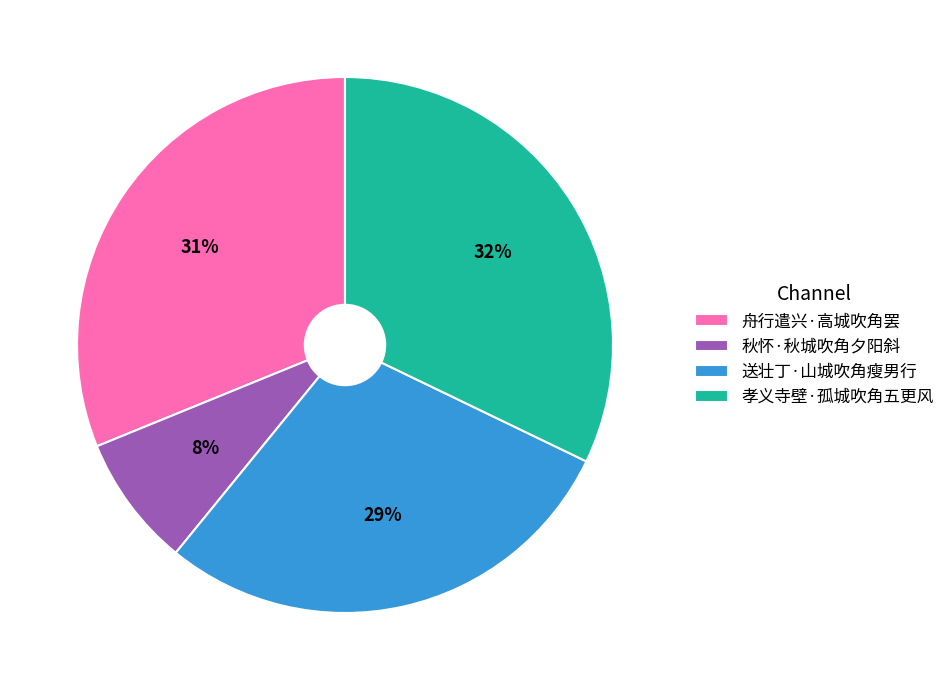

To the nearest percent, what is the difference between the largest and smallest slice percentages?

24%